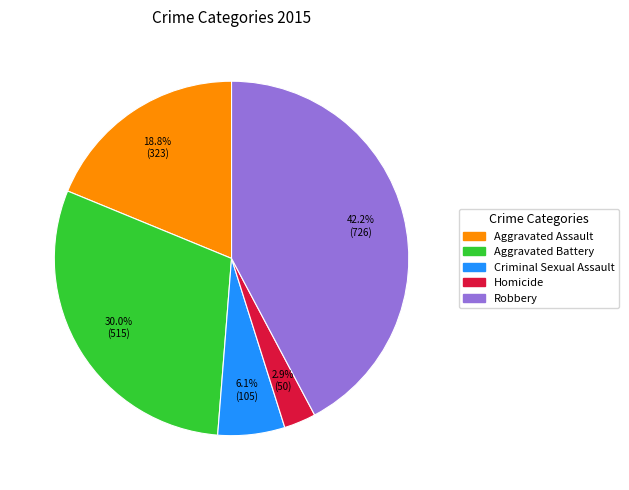

Rank the categories by value from lowest to highest.

Homicide, Criminal Sexual Assault, Aggravated Assault, Aggravated Battery, Robbery